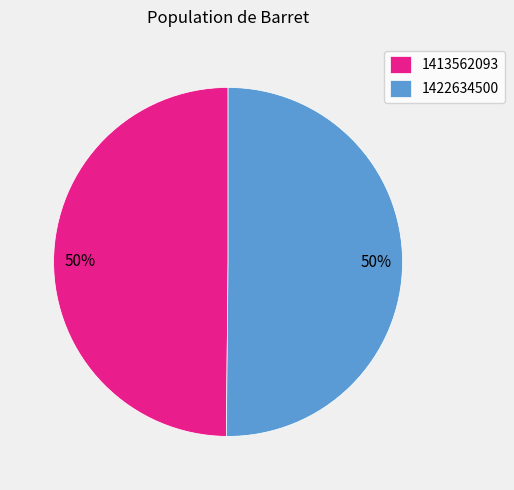

What percentage is the 1413562093 slice, to the nearest percent?

50%